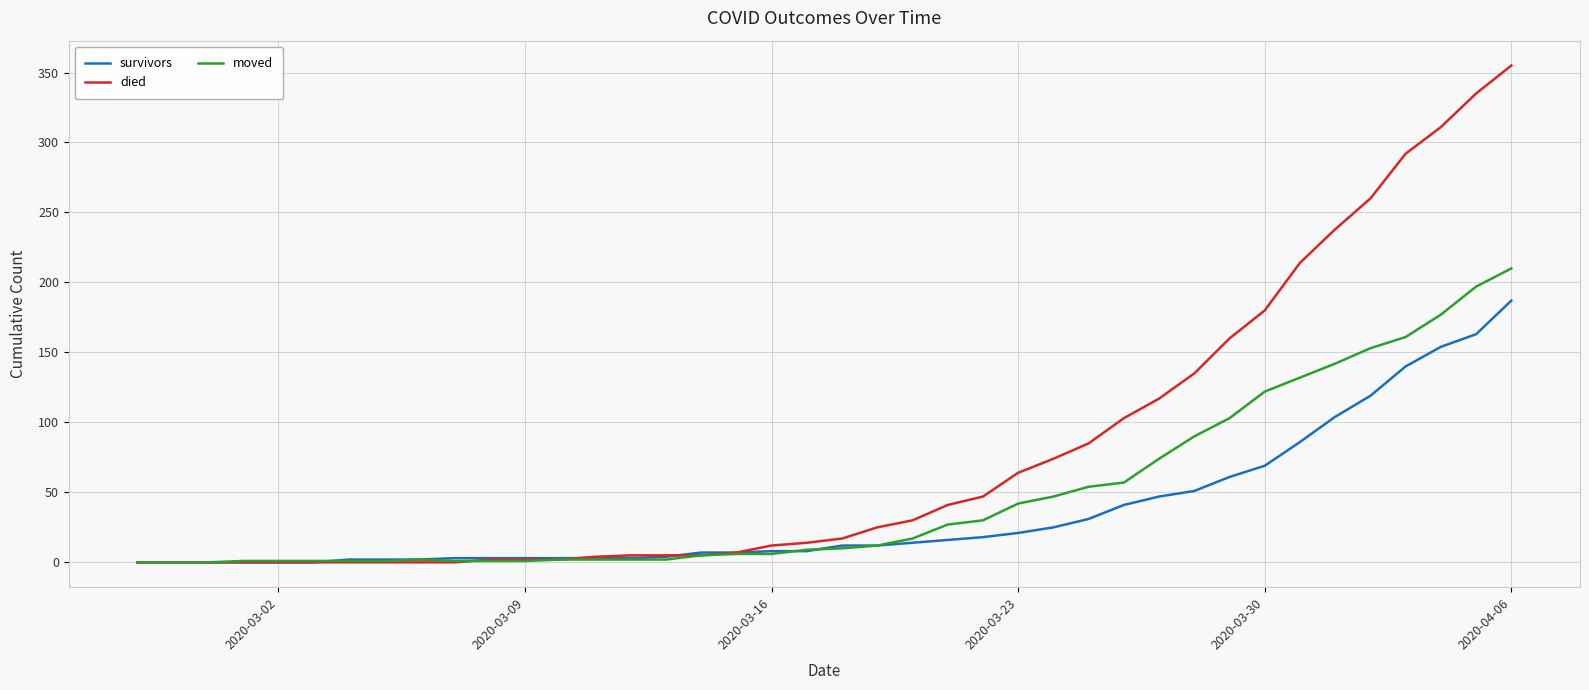

Which series has the widest spread of values?

died